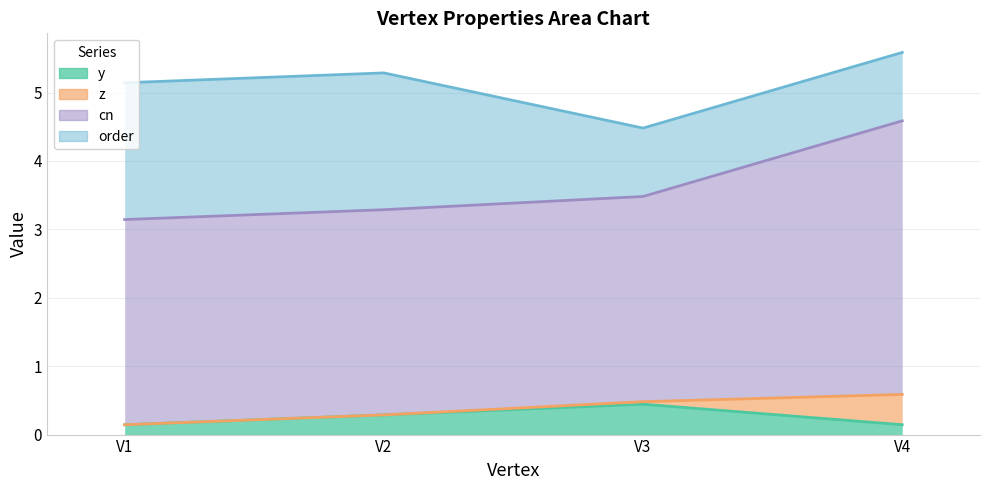

At which label does y reach its peak?

V3